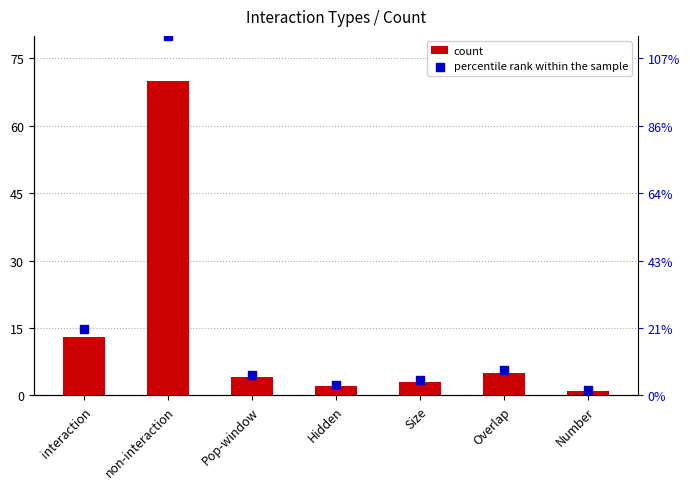

Is the value of percentile rank within the sample at Size greater than the value of count at Number?

Yes